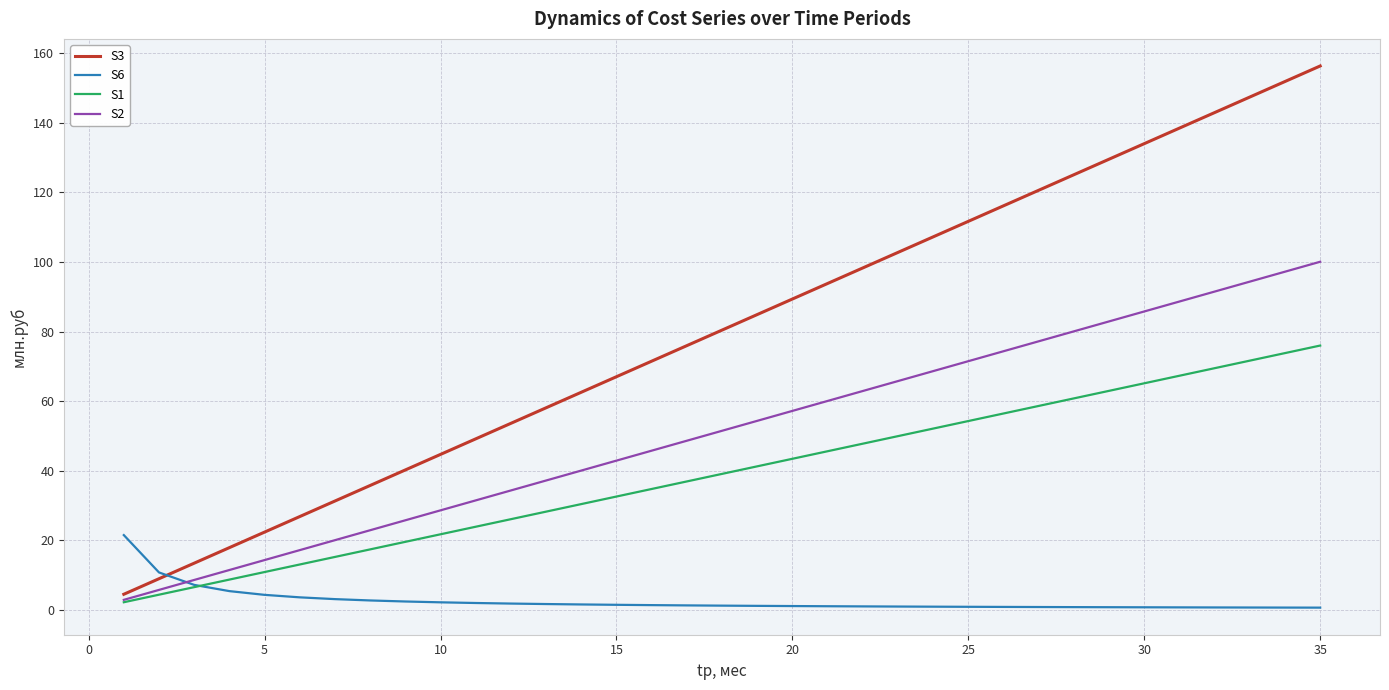

Count the number of categories in the chart.

35